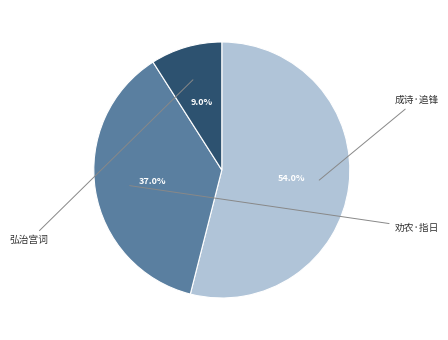

How many slices are in this pie chart?

3